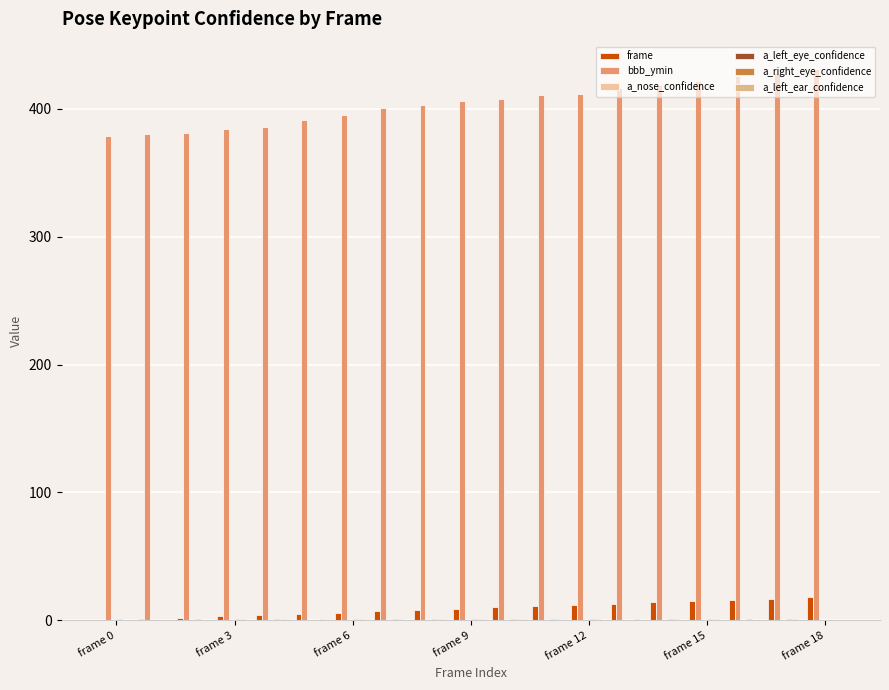

Are the bars horizontal?

No